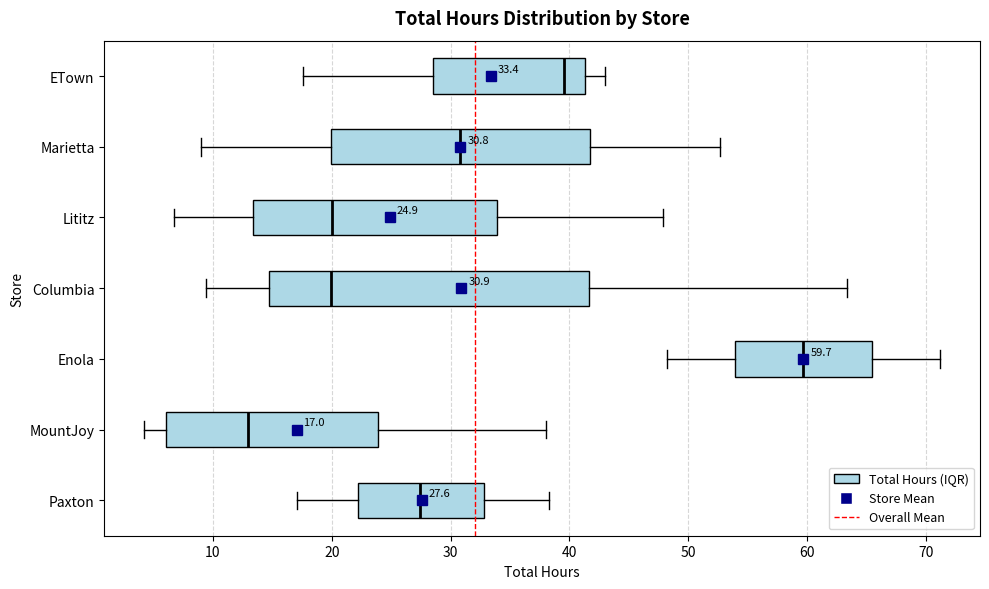

Which box is the widest, from its left edge to its right edge?

Columbia